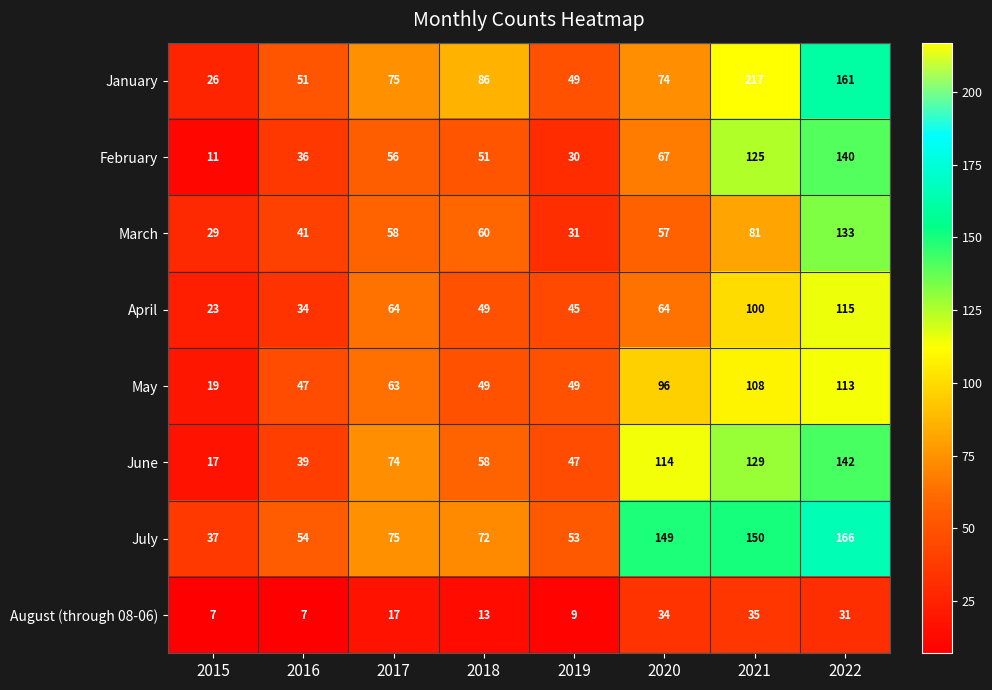

At which category is the sum across all series the highest?

2022